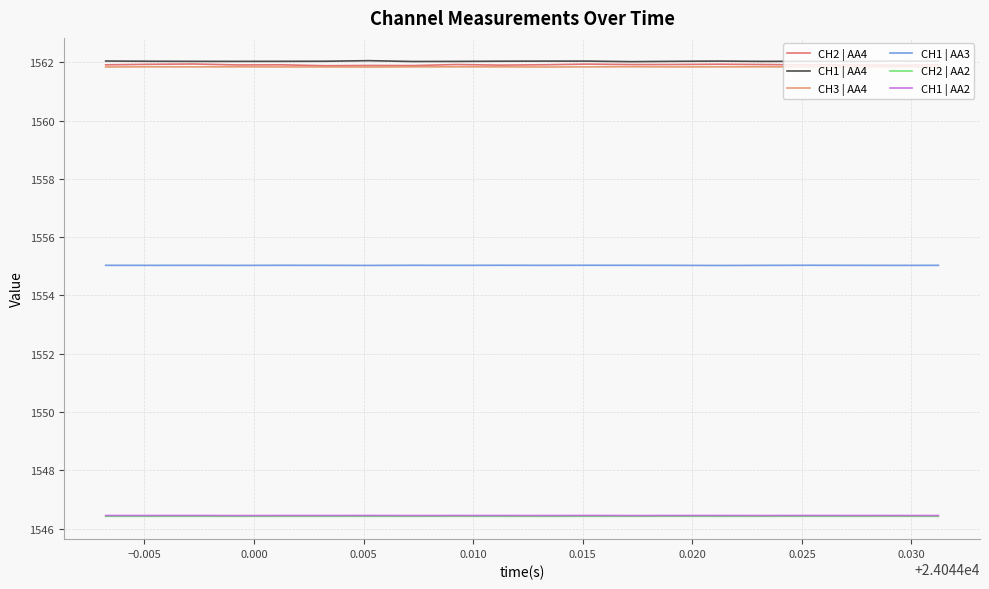

True or false: CH2 | AA2 and CH2 | AA4 cross at least once.

False